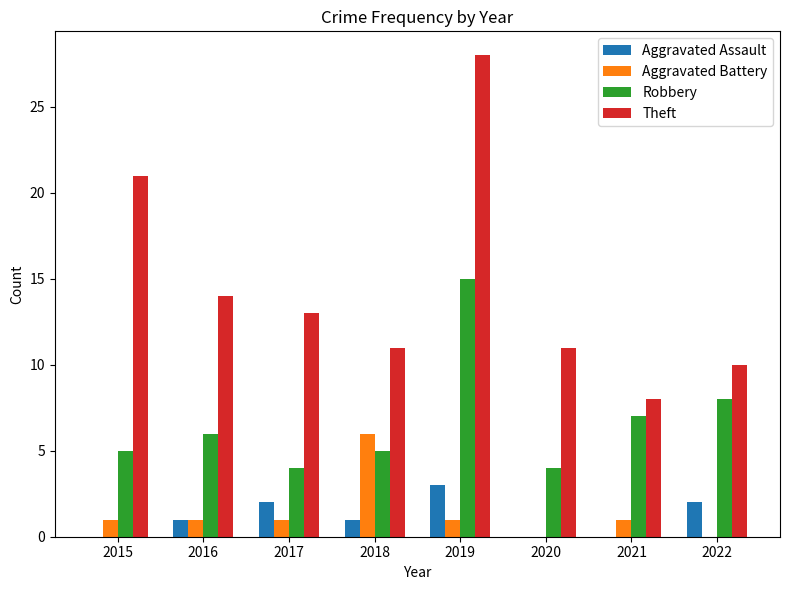

How many series are shown in this chart?

4